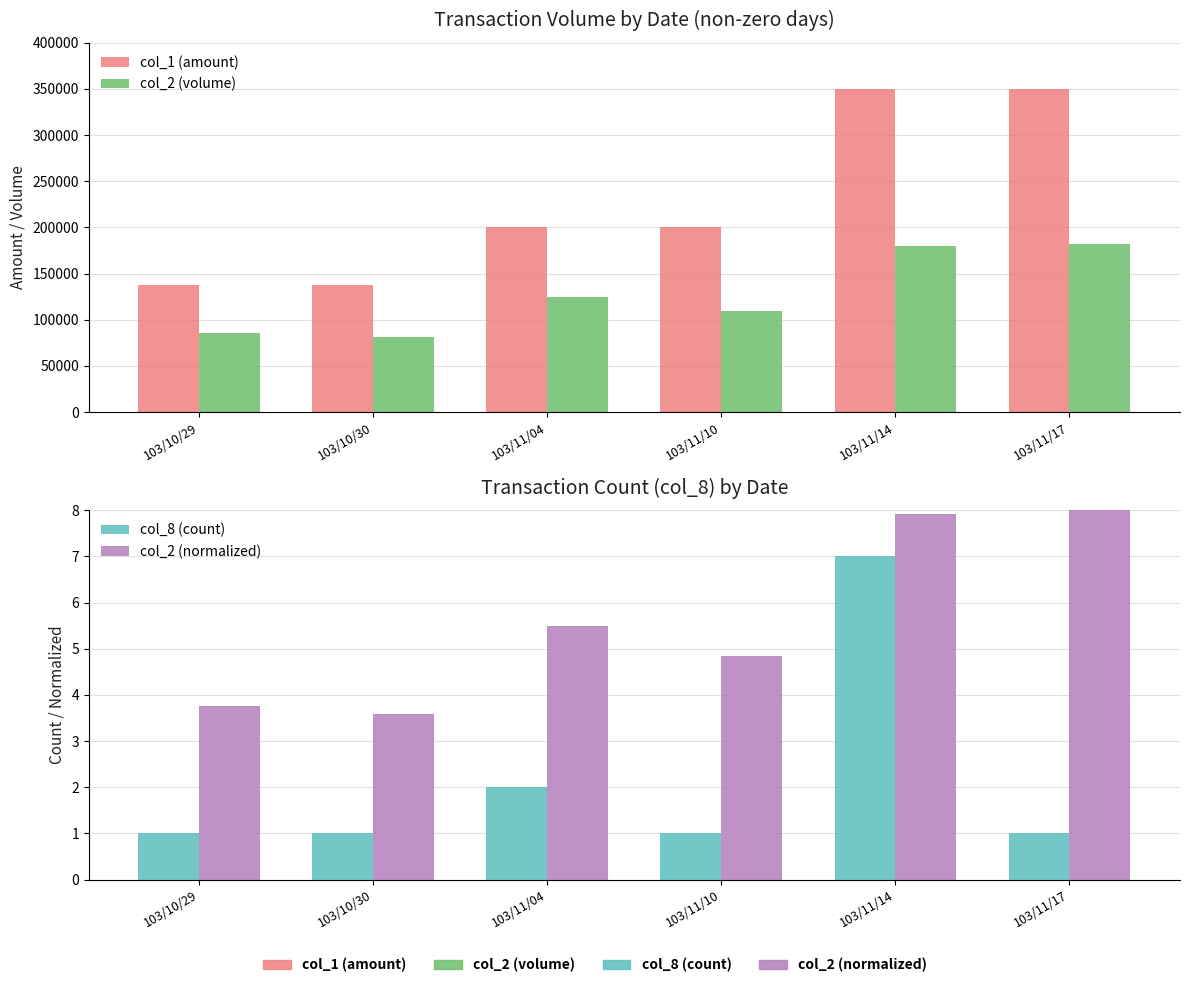

Reading left to right, transcribe all the data shown in this chart.

col_1 (amount): 138000.0	138000.0	200000.0	200000.0	350000.0	350000.0
col_2 (volume): 85560.0	81420.0	125000.0	110000.0	180000.0	182000.0
col_8 (count): 1.0	1.0	2.0	1.0	7.0	1.0
col_2 (normalized): 3.8	3.6	5.5	4.8	7.9	8.0